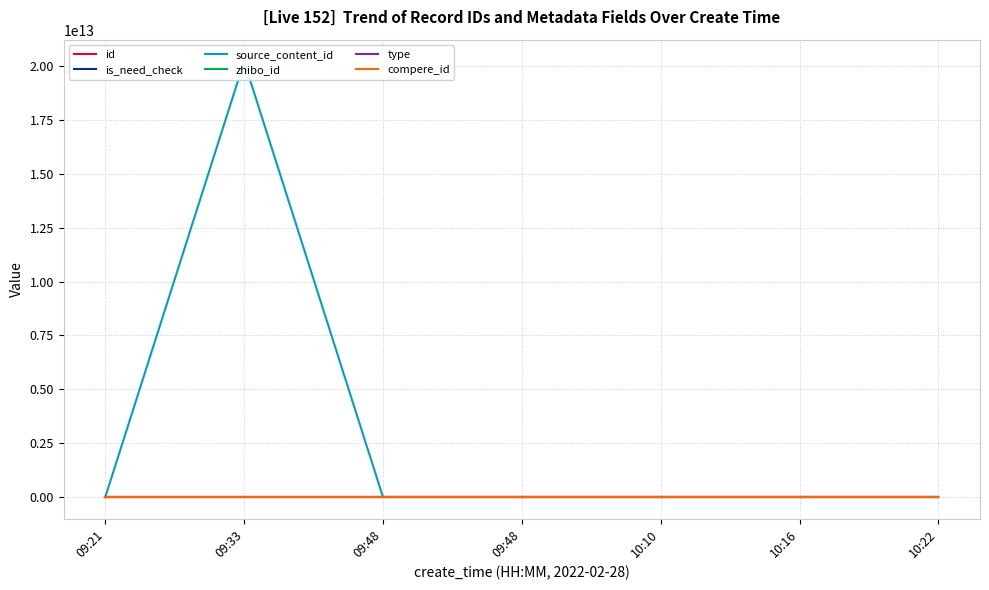

Does the chart have visible grid lines?

Yes